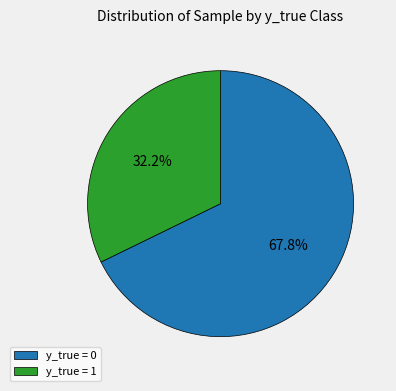

How many slices are in this pie chart?

2